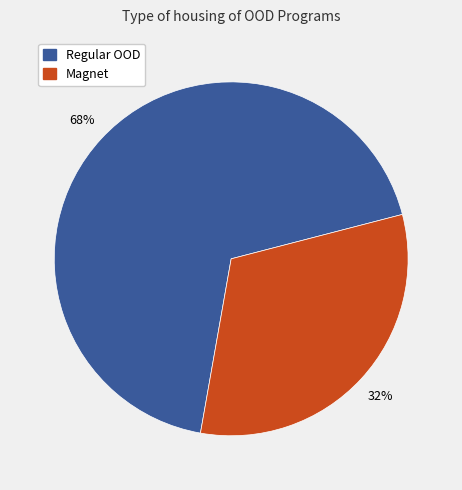

Is there a majority slice in this chart?

Yes